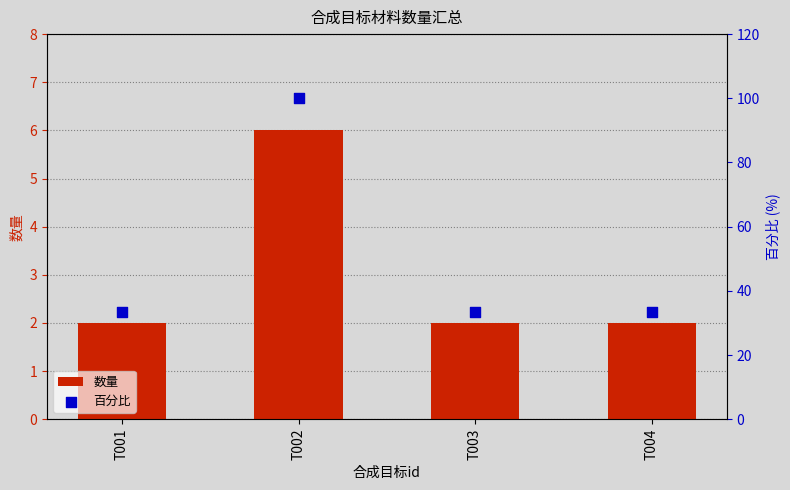

Which series has the largest Y range (max minus min)?

百分比